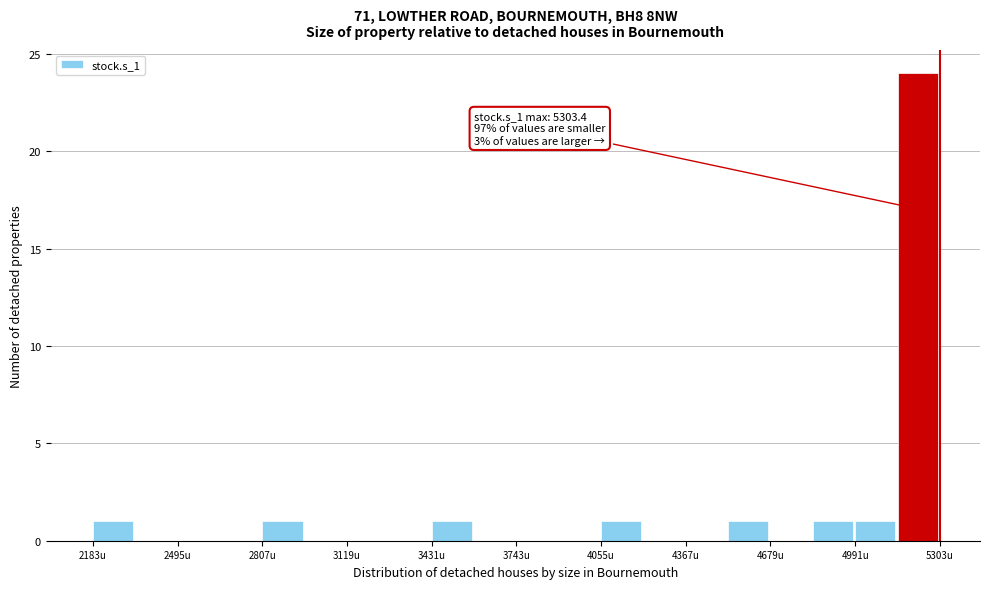

Read against the x-axis, roughly where is the centre of the tallest bar?

5200